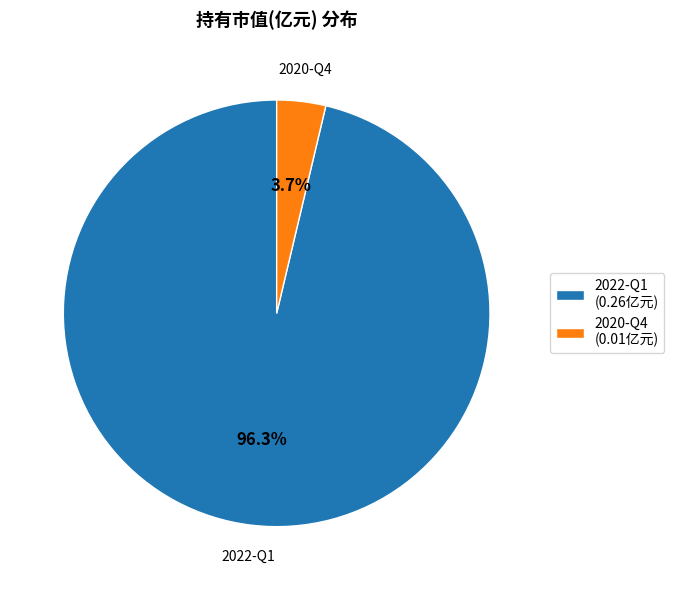

To the nearest percent, what is the average slice percentage?

50%